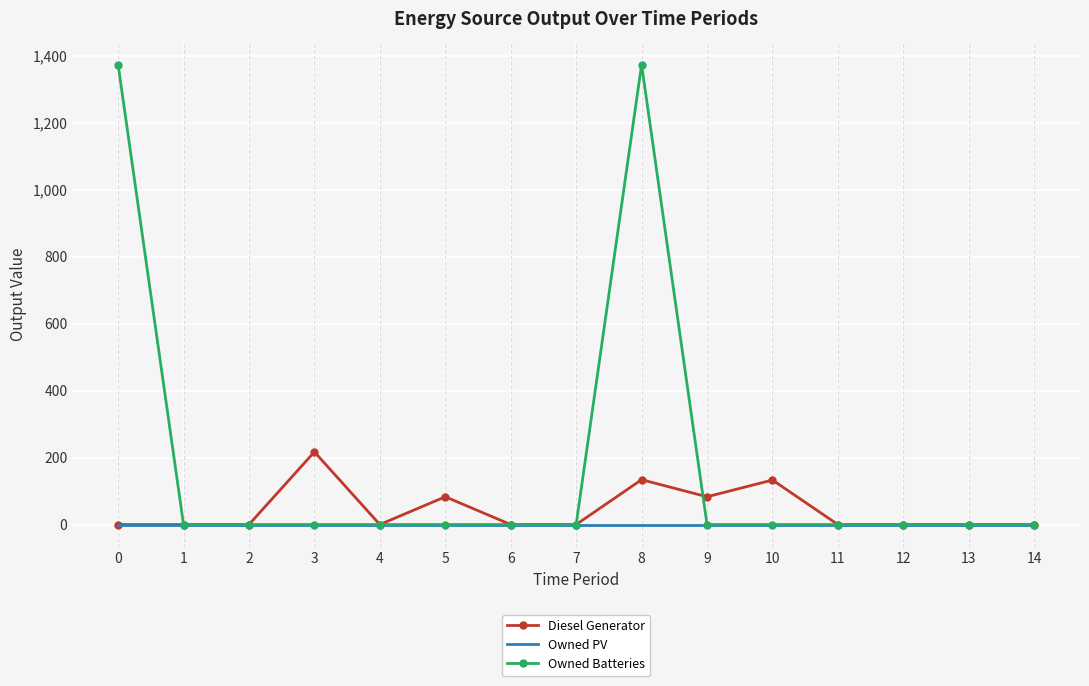

True or false: Diesel Generator and Owned Batteries cross at least once.

True